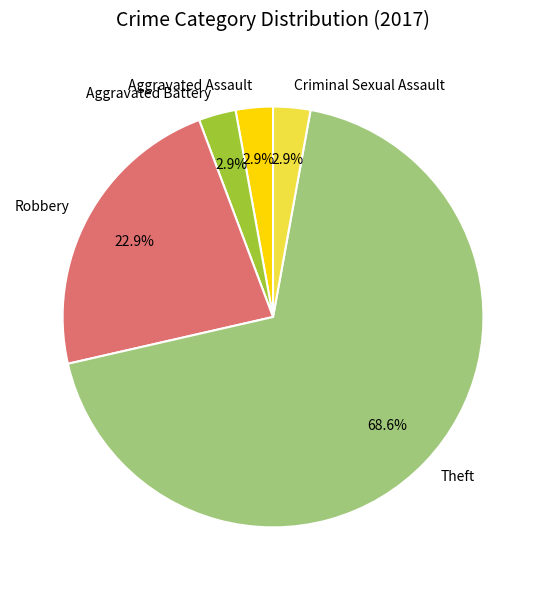

What percentage is the Aggravated Assault slice, to the nearest percent?

3%